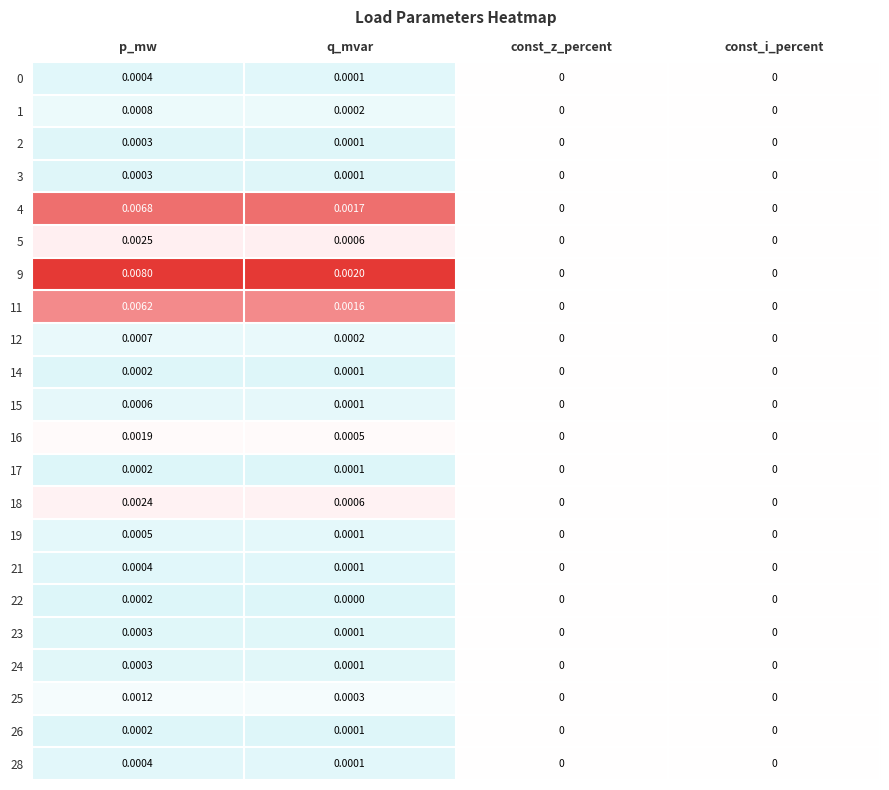

How many categories are shown in the chart?

4